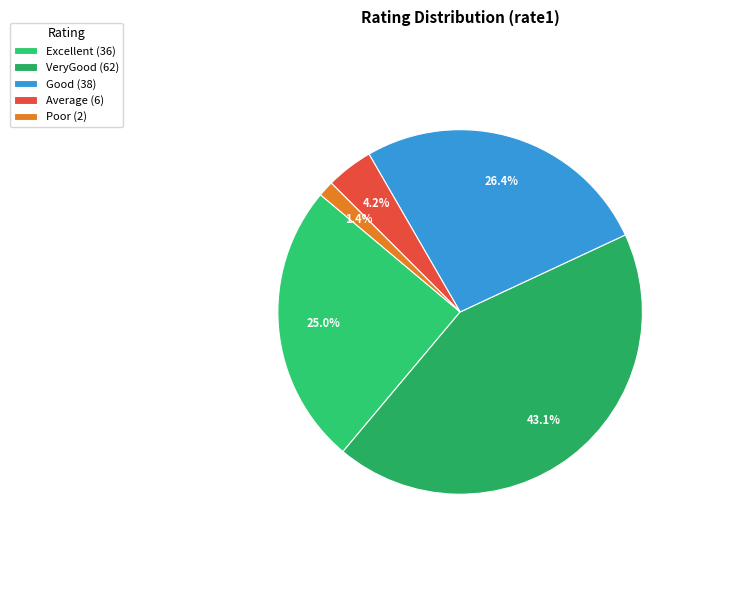

To the nearest percent, what is the combined percentage of Excellent and Average?

29%